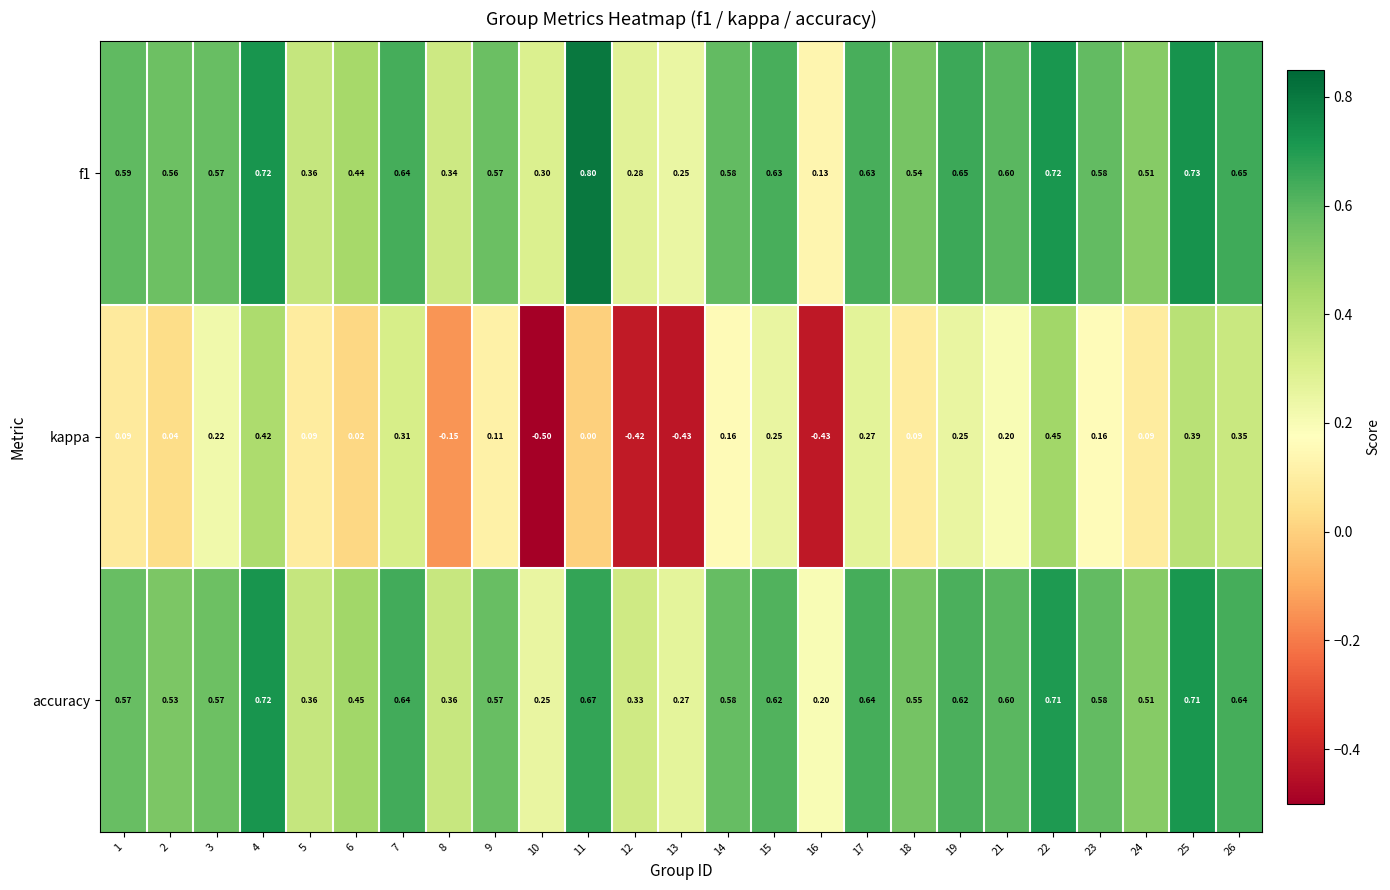

Count the number of categories in the chart.

25